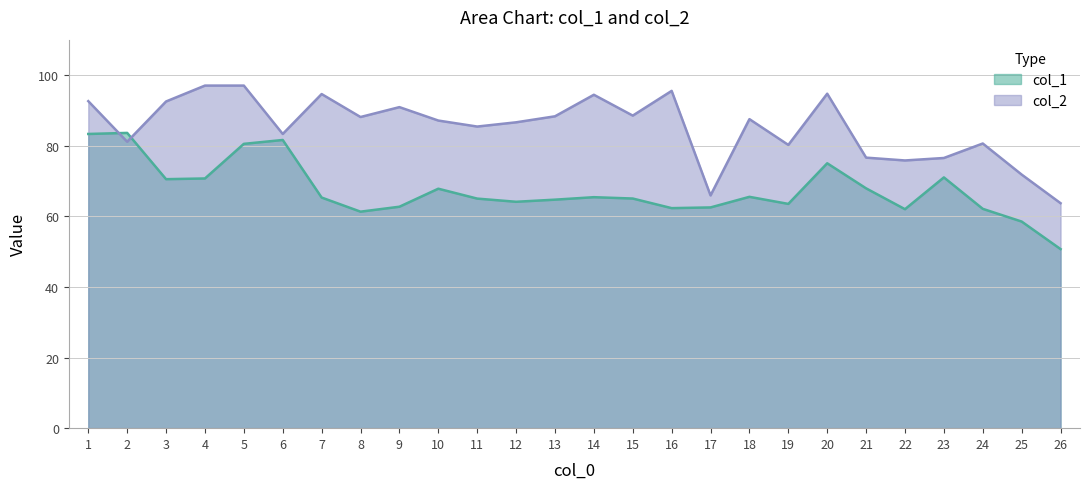

What is the difference between the highest and lowest values at 17?

3.4